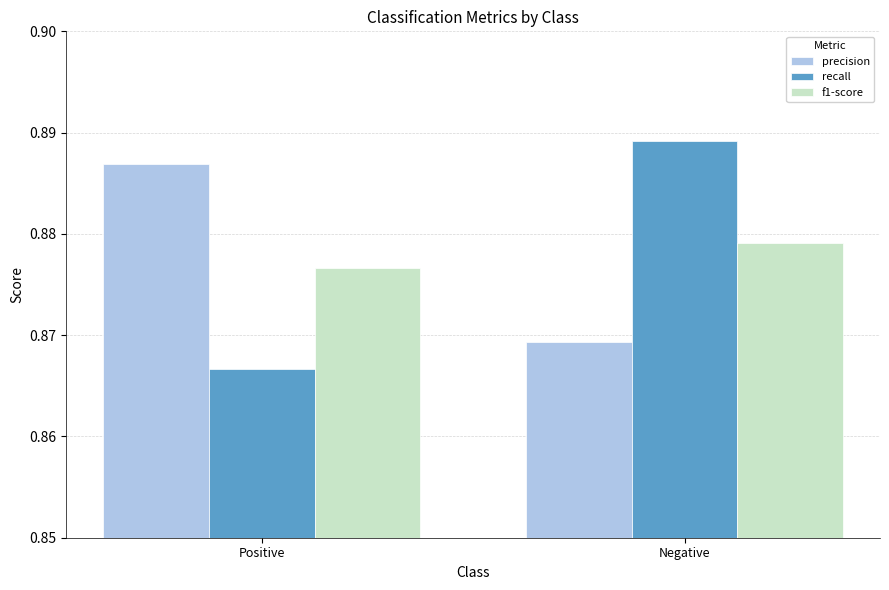

At how many categories does at least one series exceed 0?

2